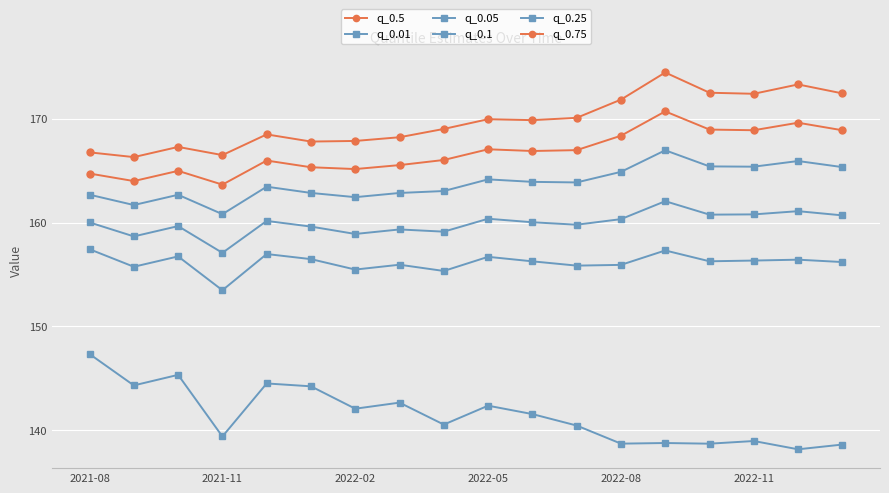

How many values in the q_0.01 series exceed 141?

9